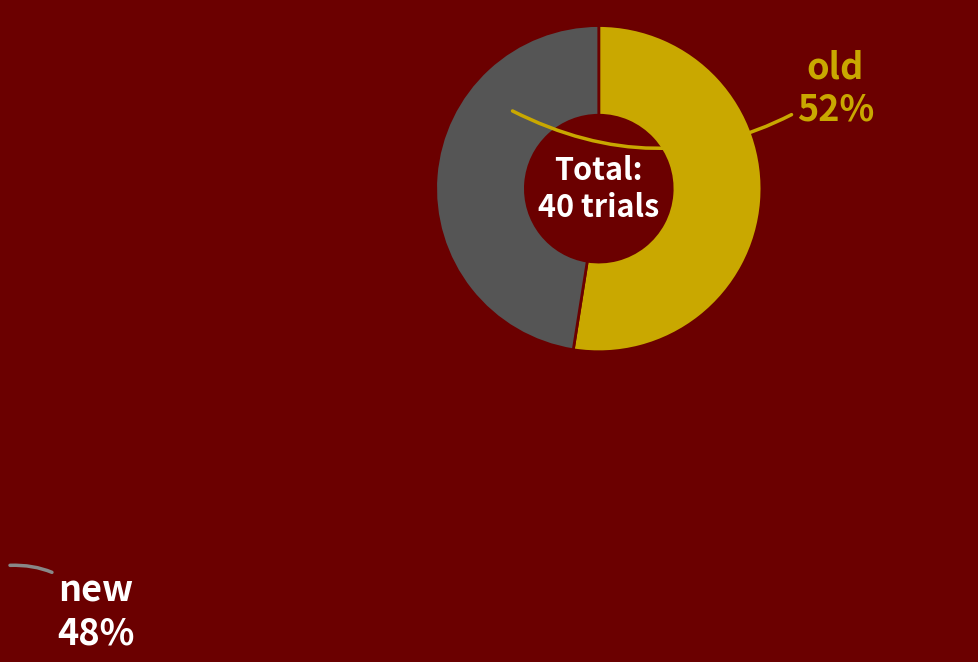

Approximately how many times larger is the value at old compared to new?

1.1